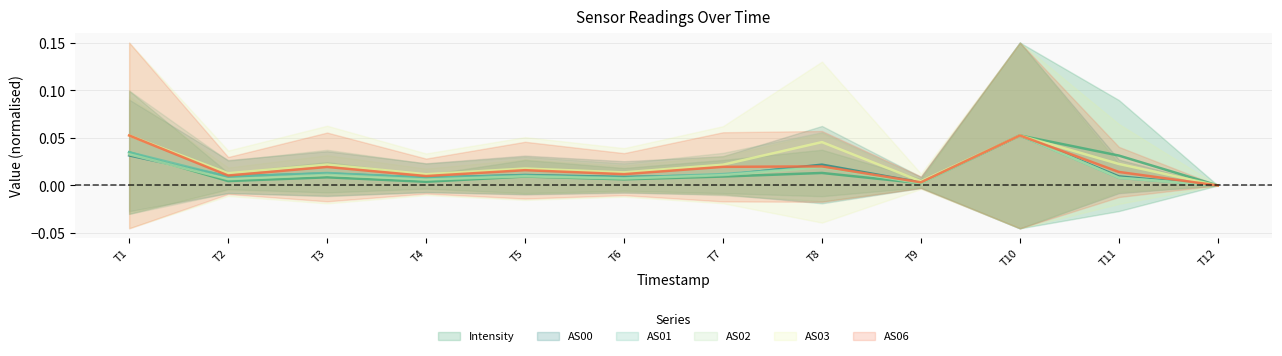

True or false: AS06 and AS01 cross at least once.

False